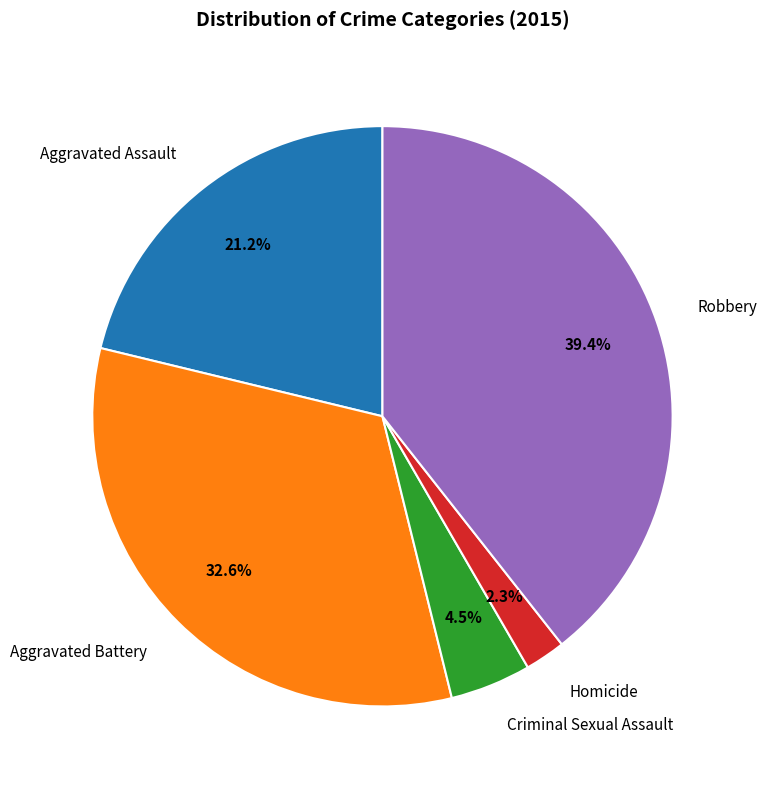

How many segments does this pie chart have?

5